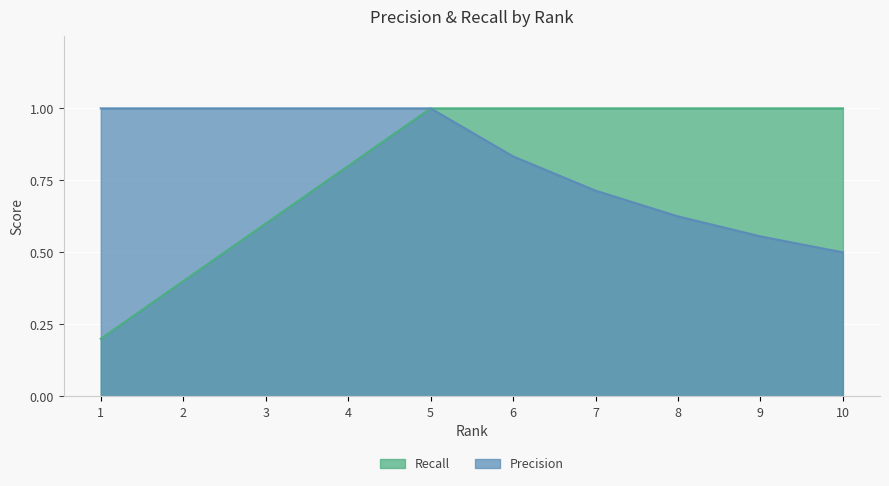

What is the maximum value for Recall?

1.0